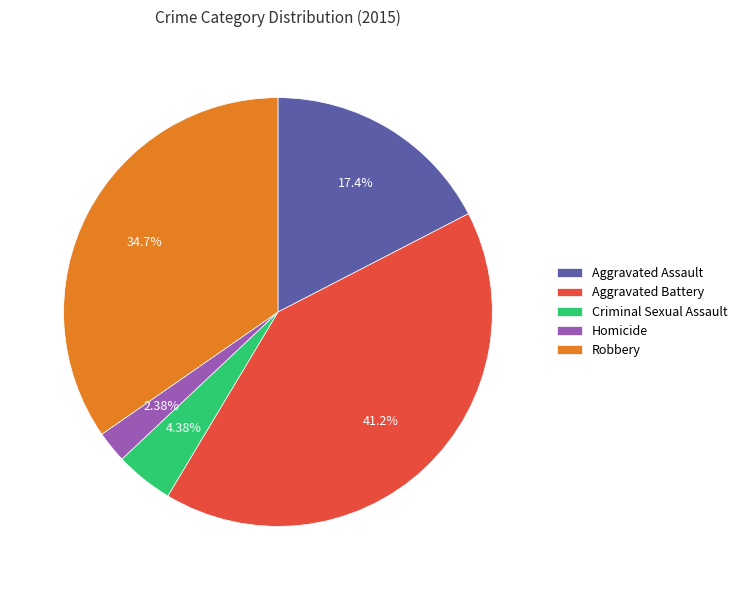

To the nearest percent, what is the combined percentage of Aggravated Assault and Aggravated Battery?

59%